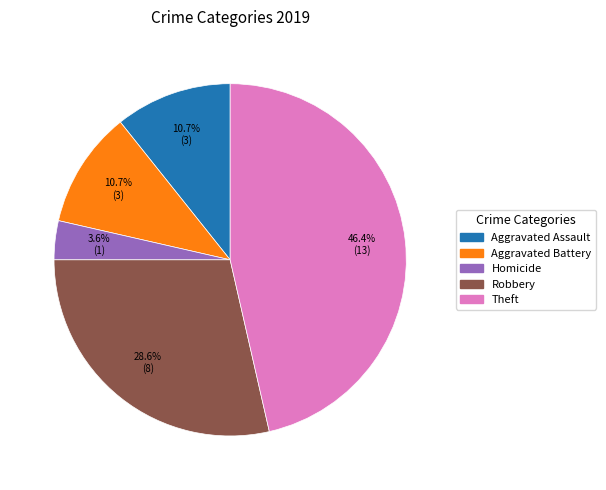

Is there any slice that represents more than half of the pie?

No